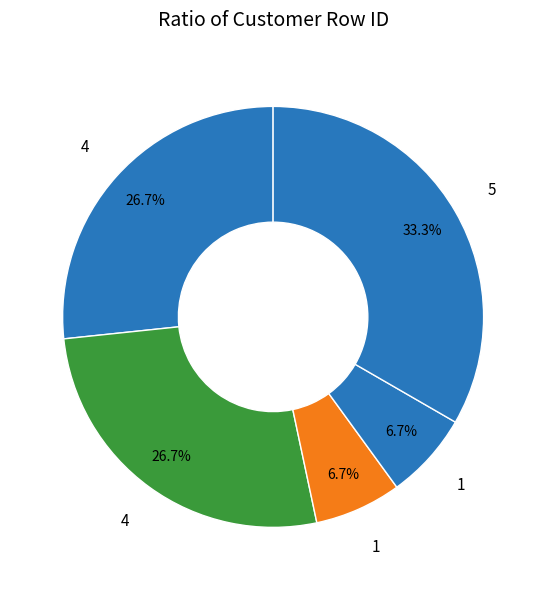

How many segments does this pie chart have?

5